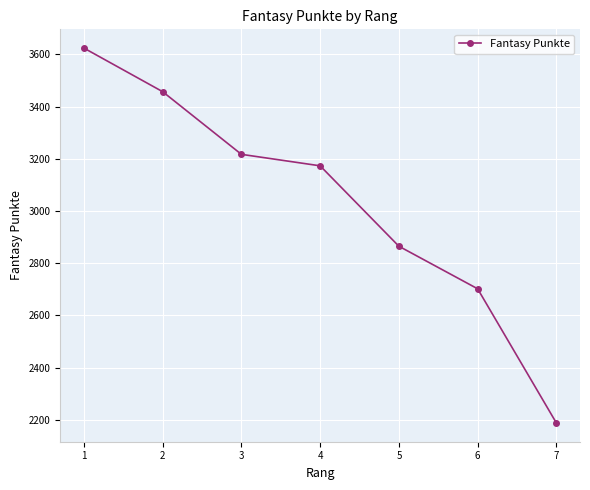

How many lines are shown in the chart?

1